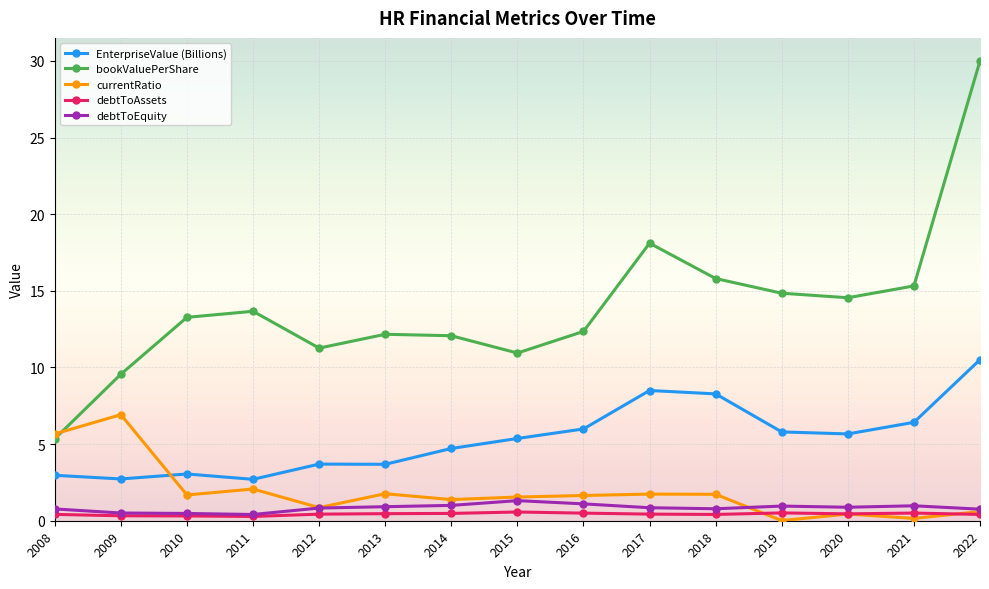

The value of bookValuePerShare at 2017 is 6.2. True or false?

False